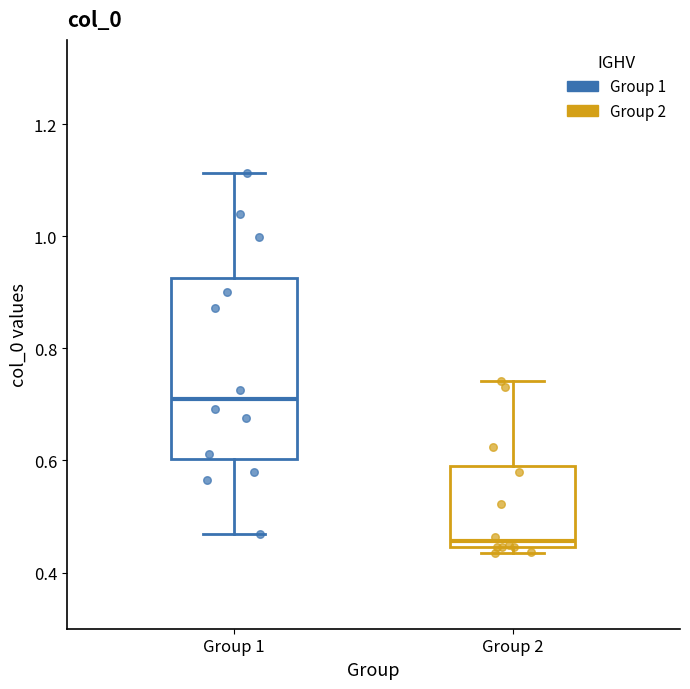

Where does the lower whisker of the box for Group 1 end on the y-axis? The values are not printed on the chart, so give them approximately, as read against the axis.

0.46